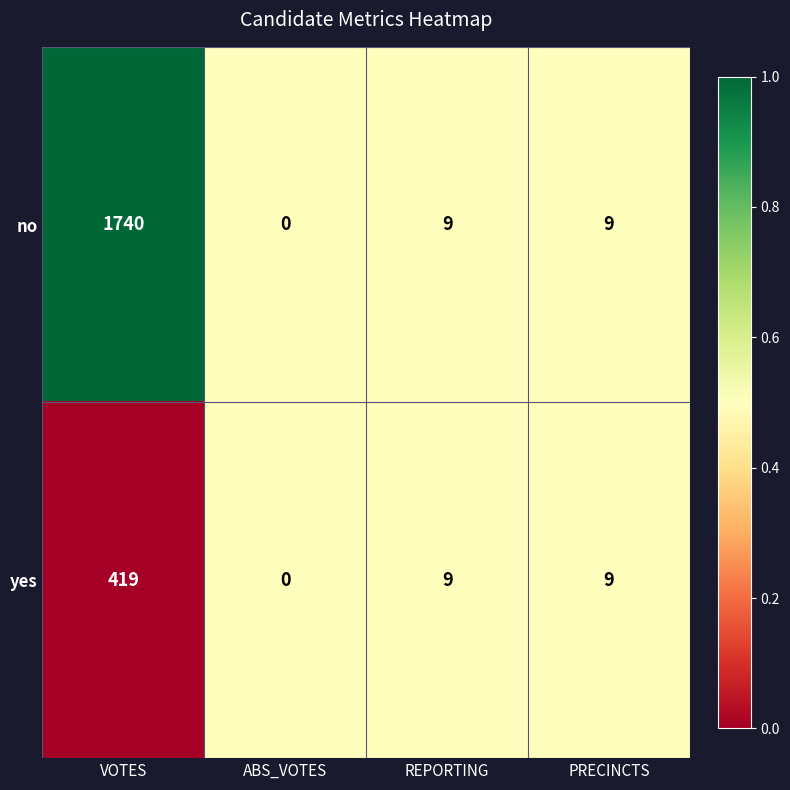

Reading left to right, list all the values displayed in this chart.

no: VOTES=1740	ABS_VOTES=0	REPORTING=9	PRECINCTS=9
yes: VOTES=419	ABS_VOTES=0	REPORTING=9	PRECINCTS=9